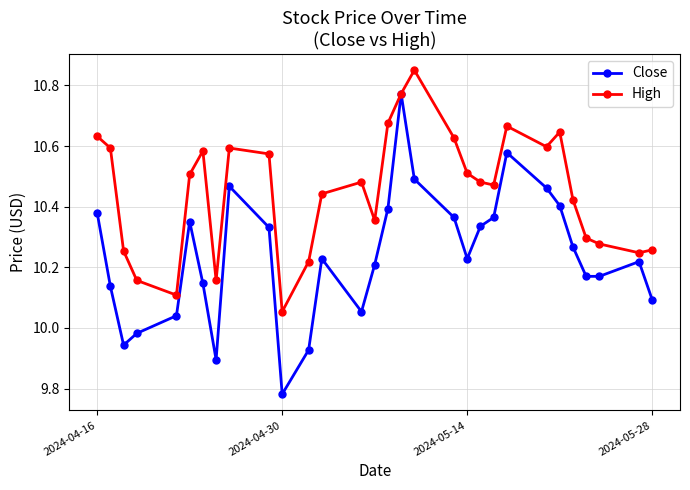

At how many categories does at least one series exceed 9?

30